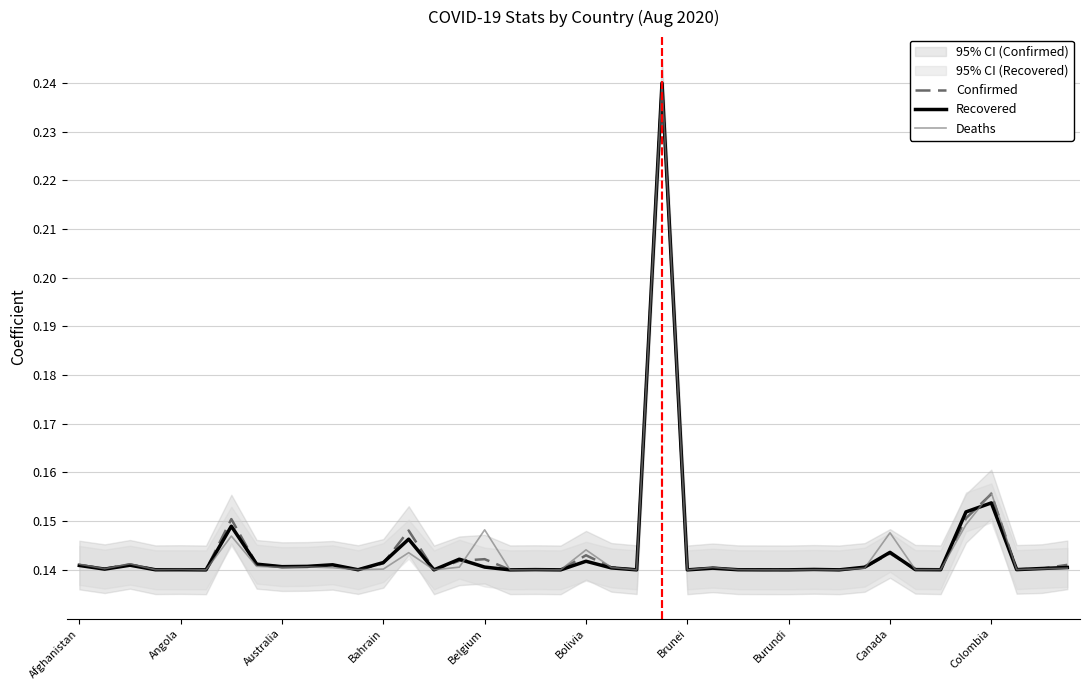

At which category does Confirmed reach its first local valley?

Angola